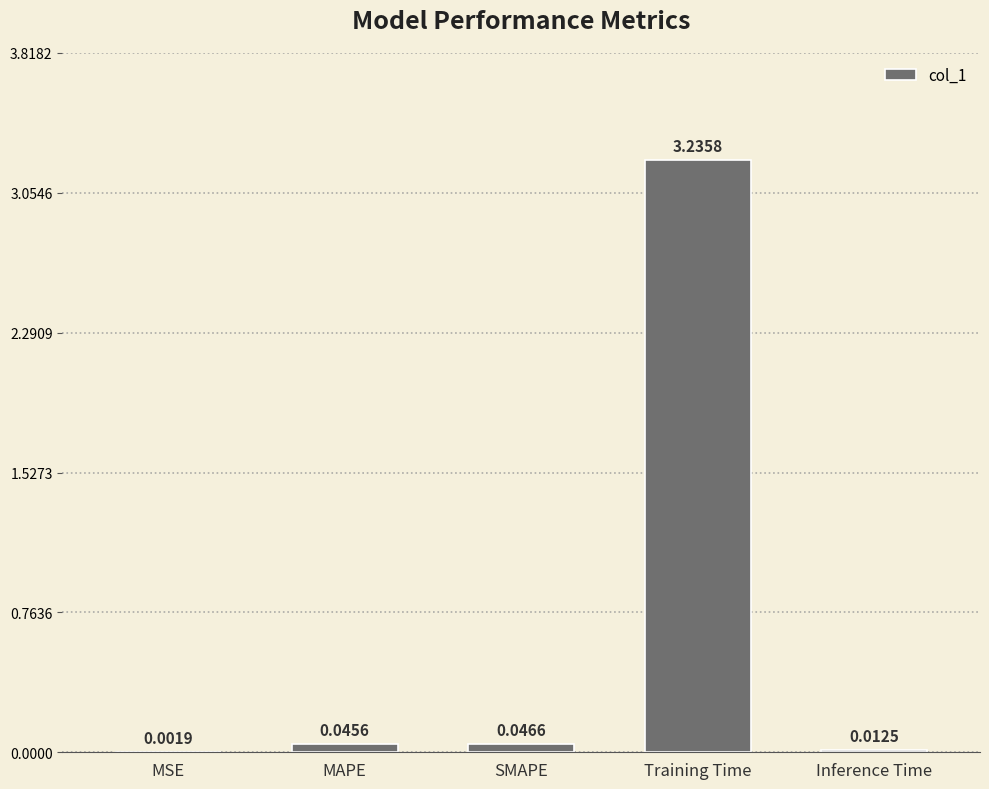

Which has a higher value, MAPE or Training Time?

Training Time